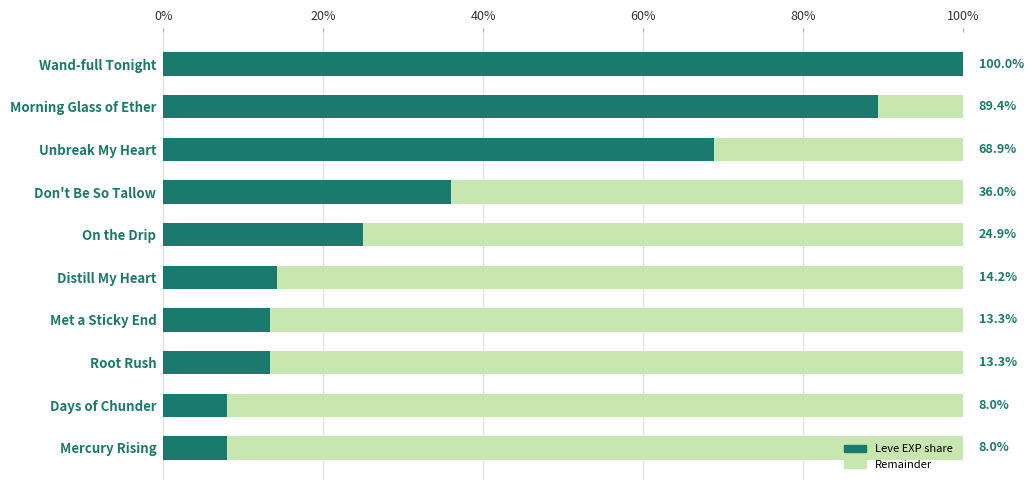

True or false: the data shows 100.0 at 0%.

True